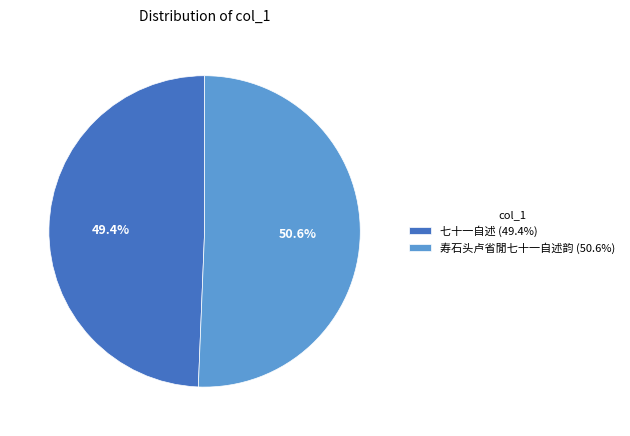

To the nearest percent, what is the difference between the largest and smallest slice percentages?

1%